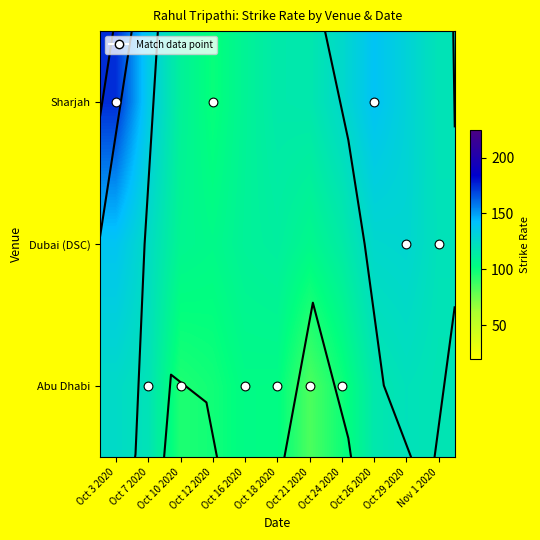

Count the number of data series in this chart.

3